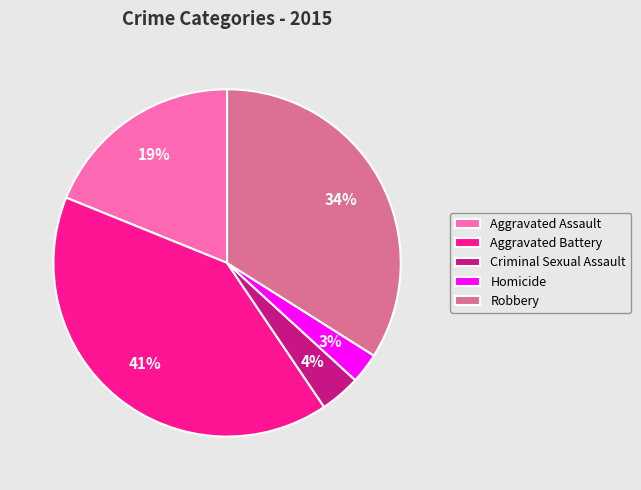

Is Homicide the majority of the pie?

No